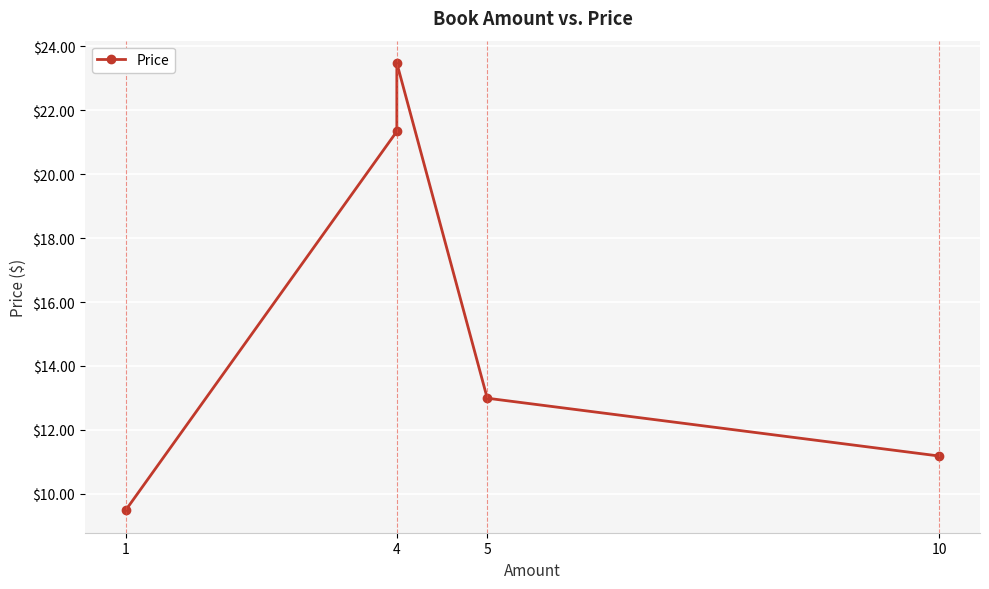

True or false: the data shows 35.5 at 4.

False